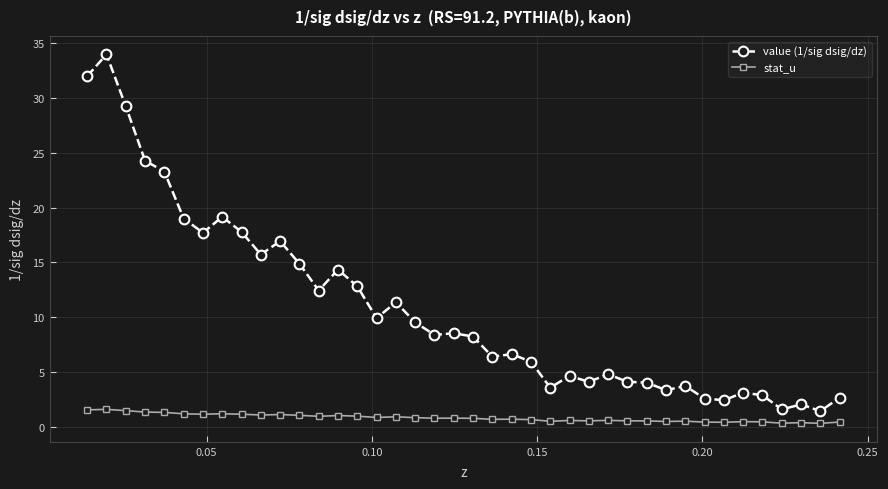

What is the maximum value for value (1/sig dsig/dz)?

34.0